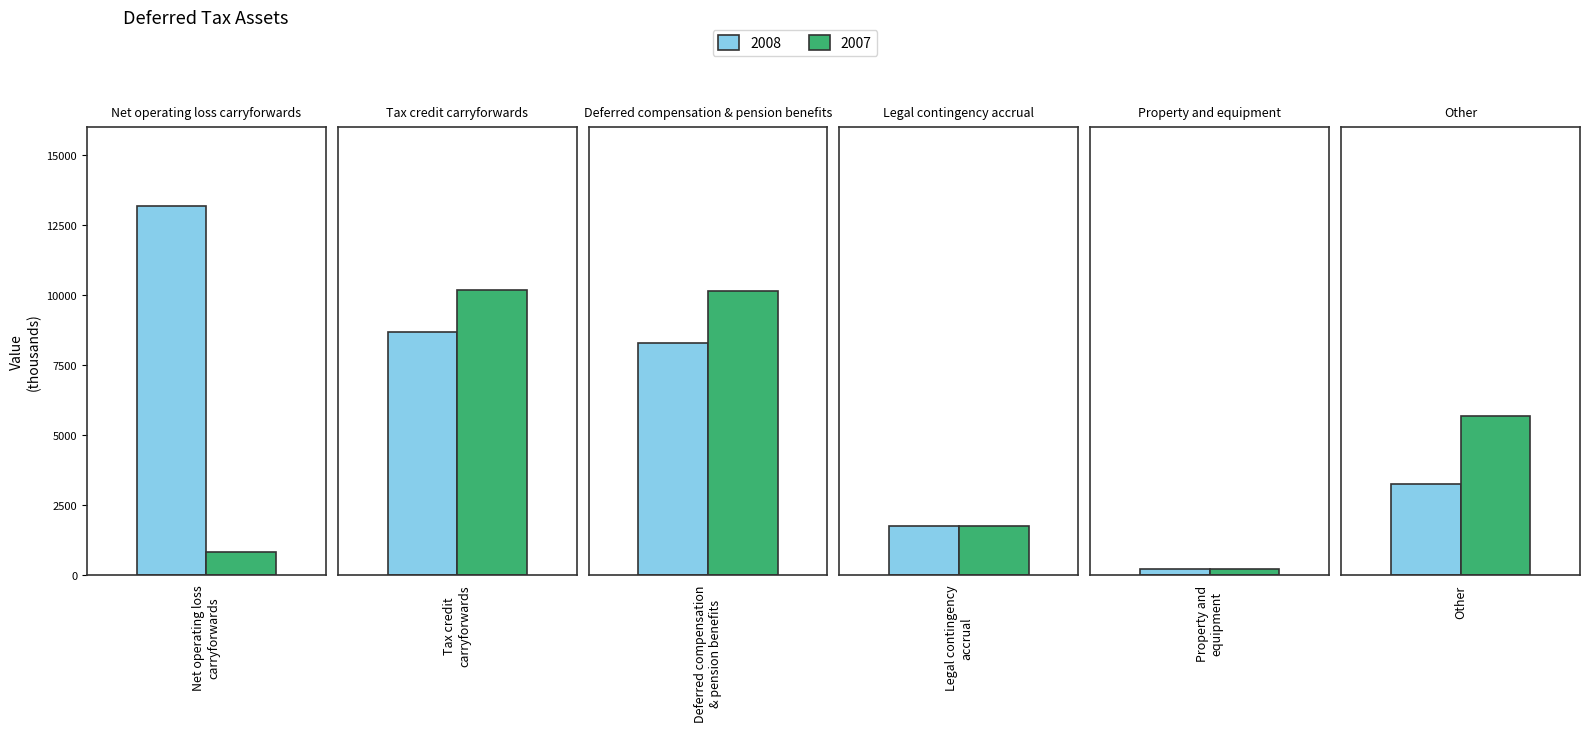

Reading right to left, what are all the values shown in this chart?

2008: Other=3258	Property and
equipment=197	Legal contingency
accrual=1750	Deferred compensation
& pension benefits=8300	Tax credit
carryforwards=8675	Net operating loss
carryforwards=13191
2007: Other=5661	Property and
equipment=202	Legal contingency
accrual=1750	Deferred compensation
& pension benefits=10154	Tax credit
carryforwards=10176	Net operating loss
carryforwards=822